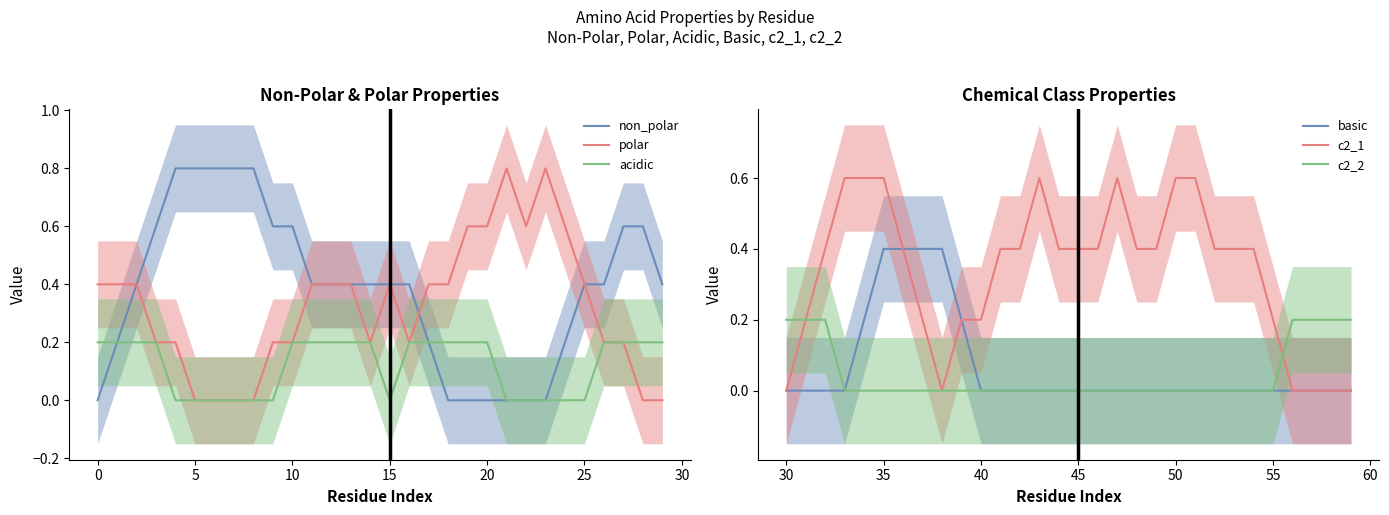

Is it true that acidic equals 0.0 at 25?

True